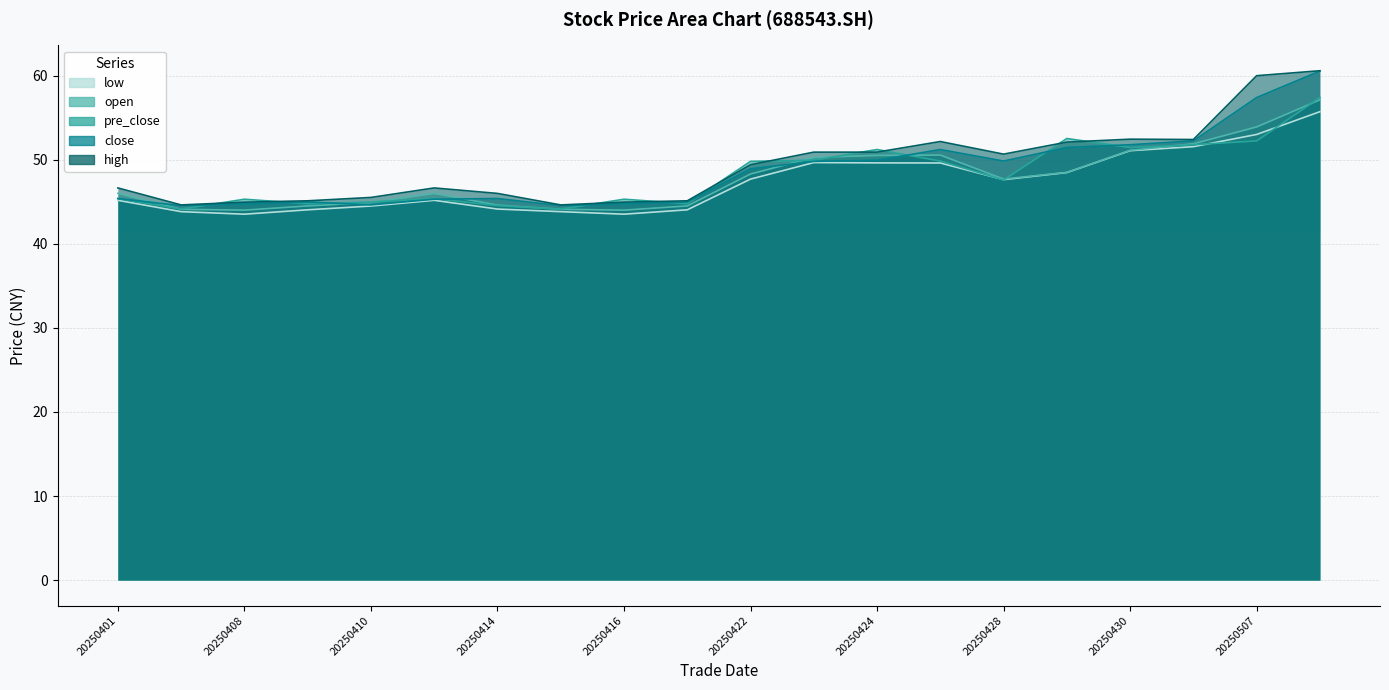

How many interior local peaks does the low series have?

2